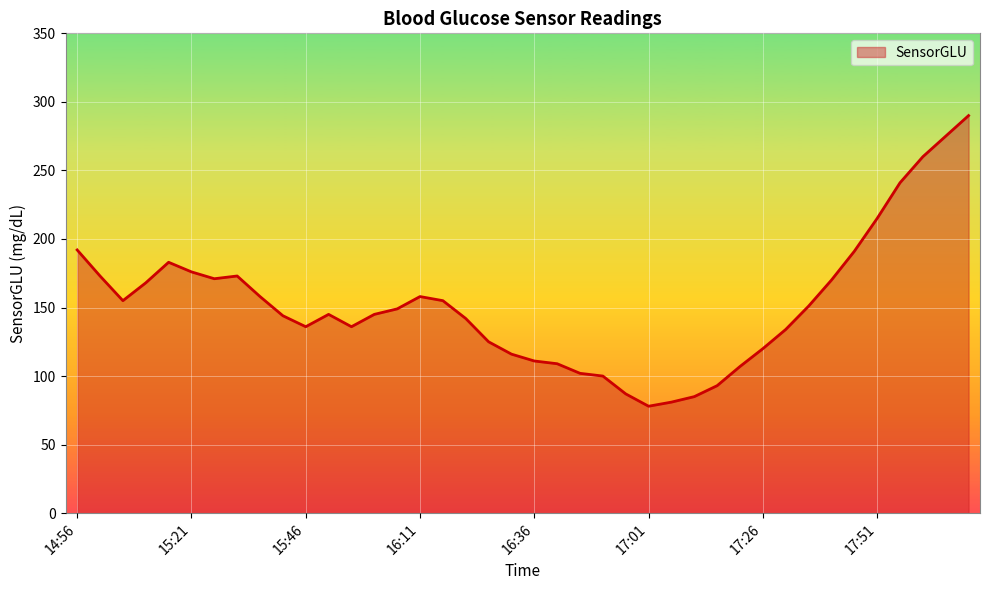

What is the greatest value displayed?

290